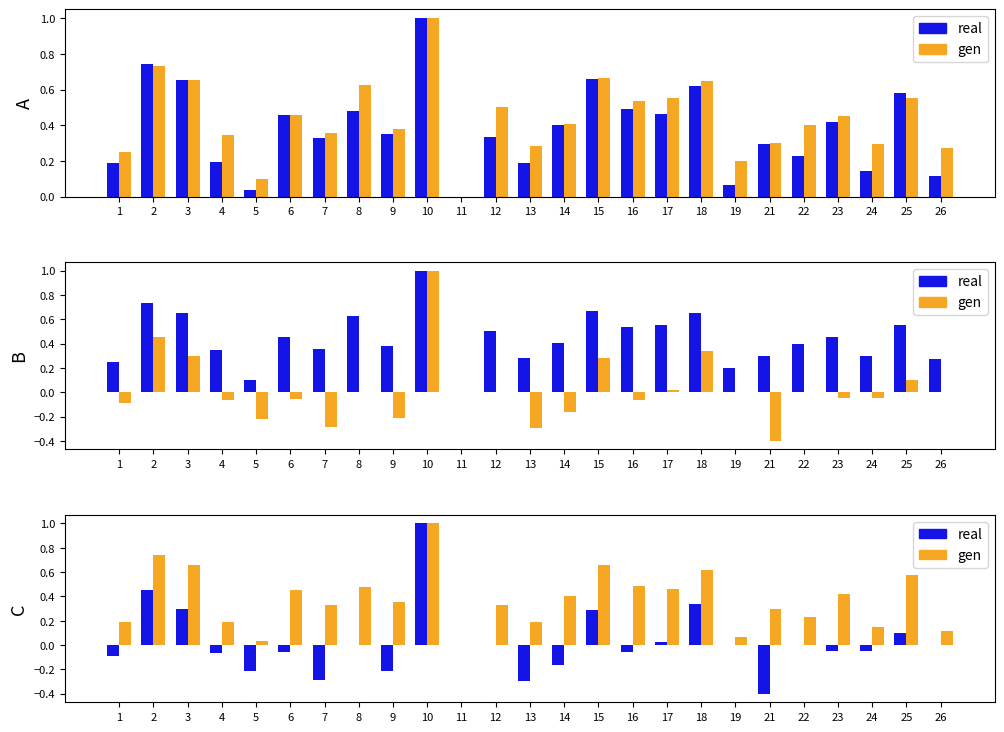

Rank the categories by gen value from lowest to highest.

11, 5, 19, 26, 24, 1, 13, 4, 22, 21, 7, 12, 9, 14, 23, 6, 17, 8, 16, 25, 18, 3, 15, 2, 10